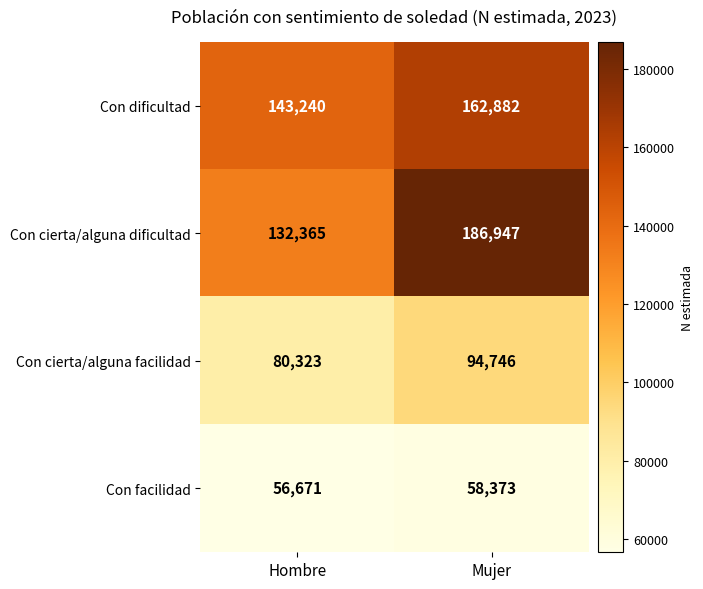

Reading left to right, transcribe all the data shown in this chart.

Con dificultad: Hombre=143240	Mujer=162882
Con cierta/alguna dificultad: Hombre=132365	Mujer=186947
Con cierta/alguna facilidad: Hombre=80323	Mujer=94746
Con facilidad: Hombre=56671	Mujer=58373